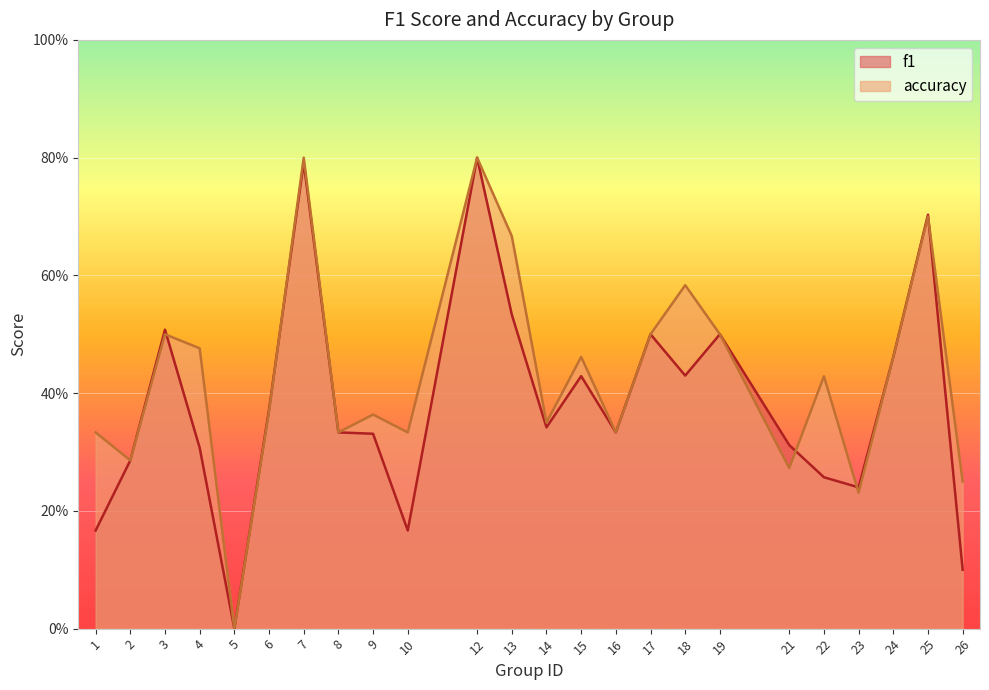

List the labels in order of accuracy value, smallest first.

5, 23, 26, 21, 2, 1, 8, 10, 16, 14, 9, 6, 22, 15, 24, 4, 3, 17, 19, 18, 13, 25, 7, 12